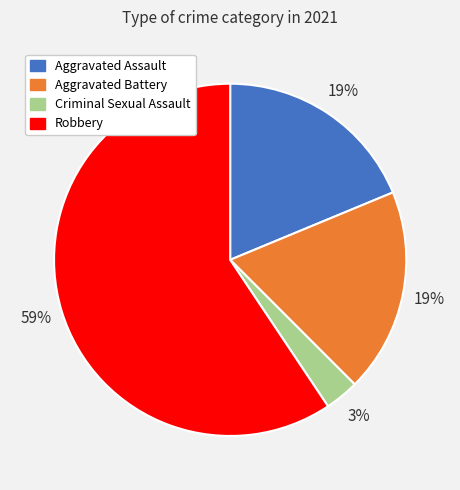

Count the number of slices in the pie.

4